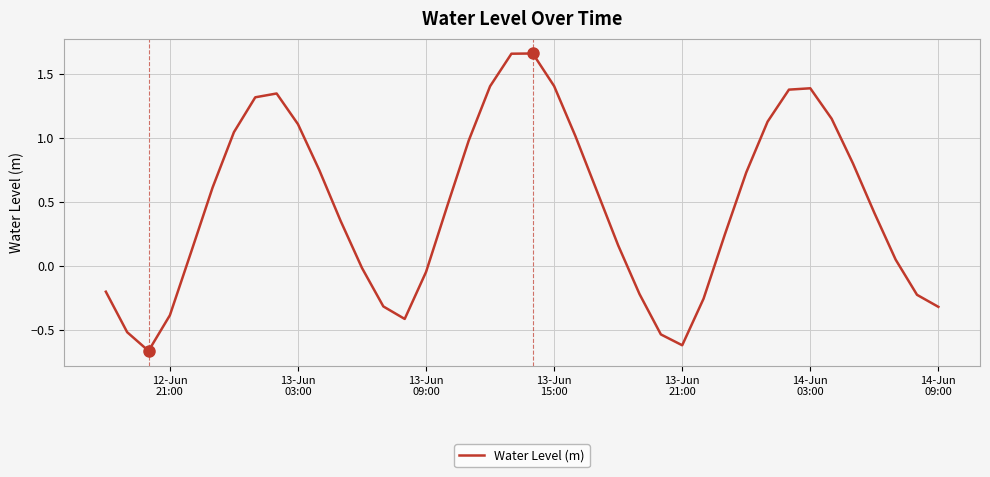

True or false: the data has more than 2 interior local peaks.

True